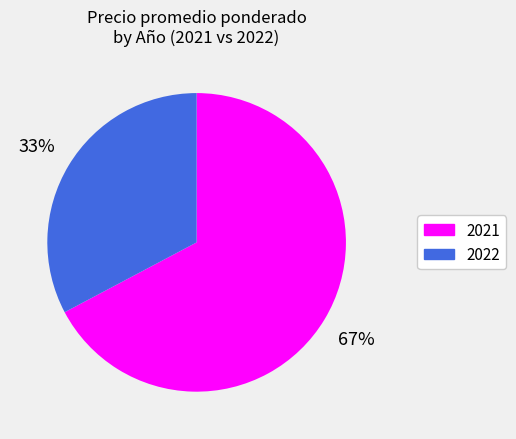

To the nearest percent, what percentage of the pie is 2022?

33%